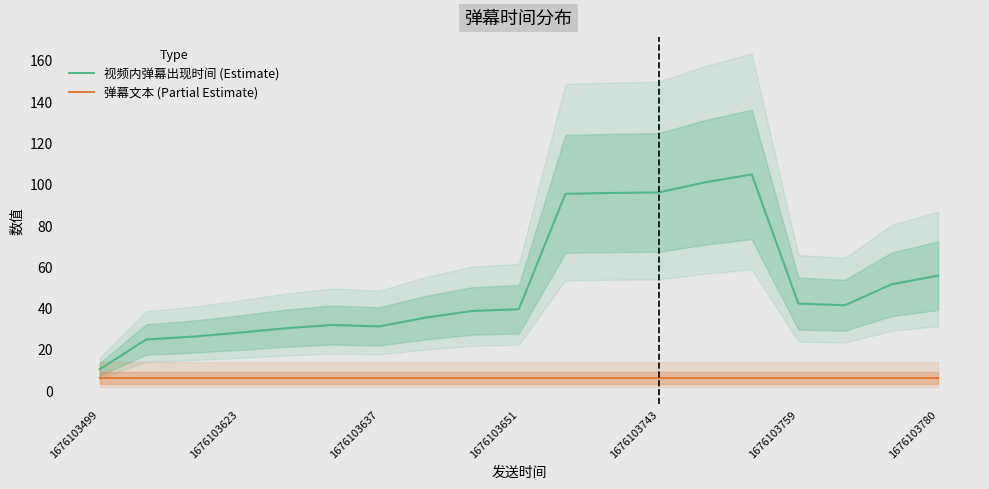

What is the lowest value of the 视频内弹幕出现时间 (Estimate) series?

10.1